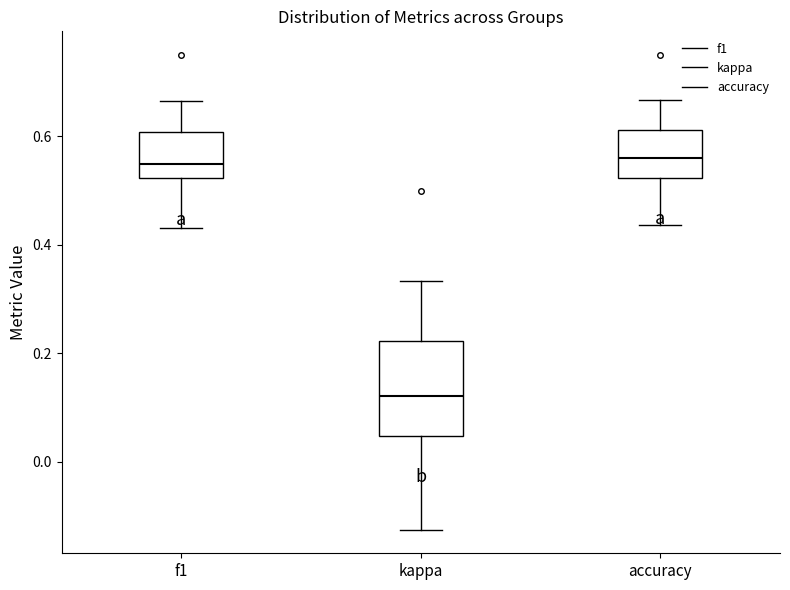

Reading left to right, read every box against the y-axis: the position of its median line, the range the box covers, and the ends of its whiskers. The values are not printed on the chart, so give them approximately, as read against the axis.

f1: median 0.54, box 0.52 to 0.60, whiskers 0.44 to 0.66
kappa: median 0.12, box 0.04 to 0.22, whiskers -0.12 to 0.34
accuracy: median 0.56, box 0.52 to 0.62, whiskers 0.44 to 0.66